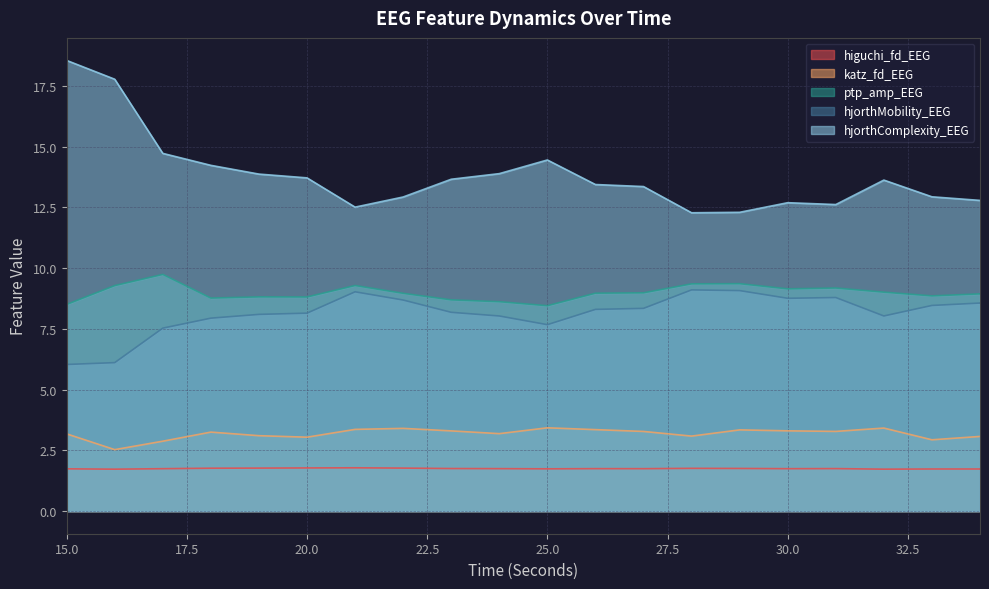

True or false: hjorthComplexity_EEG and higuchi_fd_EEG intersect in this chart.

False